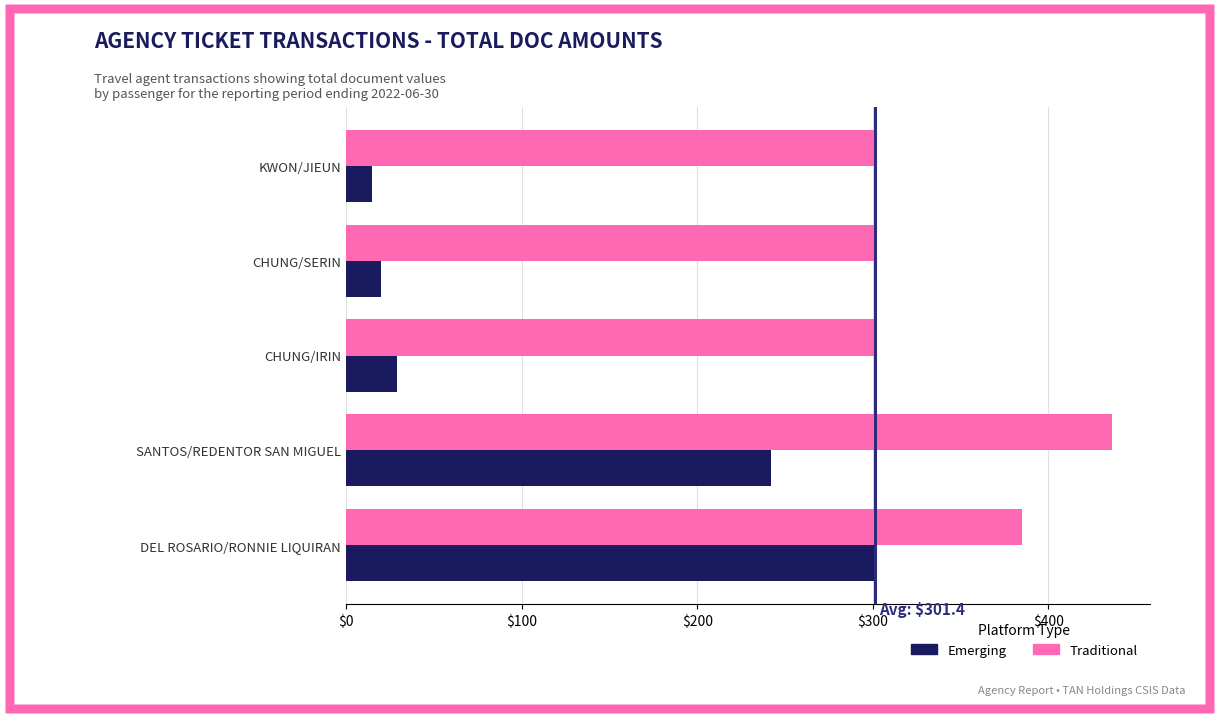

At which label is Emerging closest to 158?

SANTOS/REDENTOR SAN MIGUEL